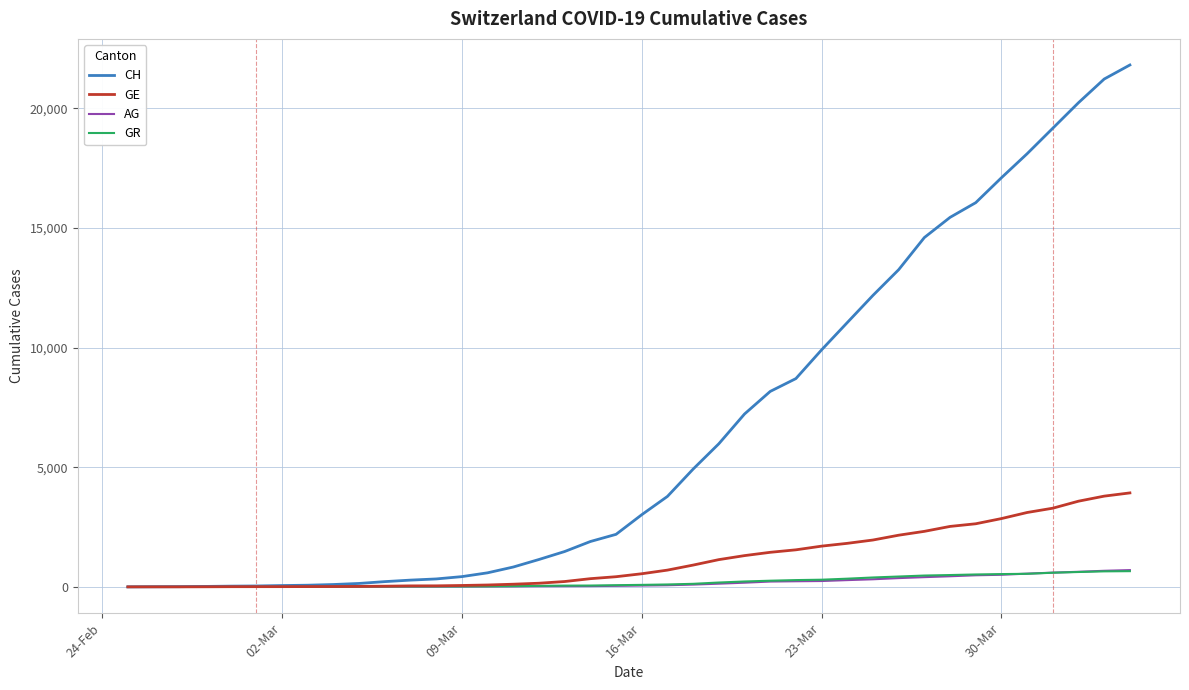

What is the maximum value for GR?

657